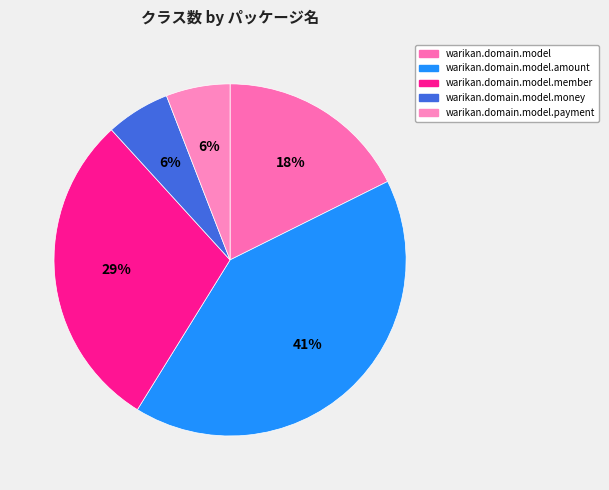

Is it true that warikan.domain.model.amount is 41% of the pie?

True